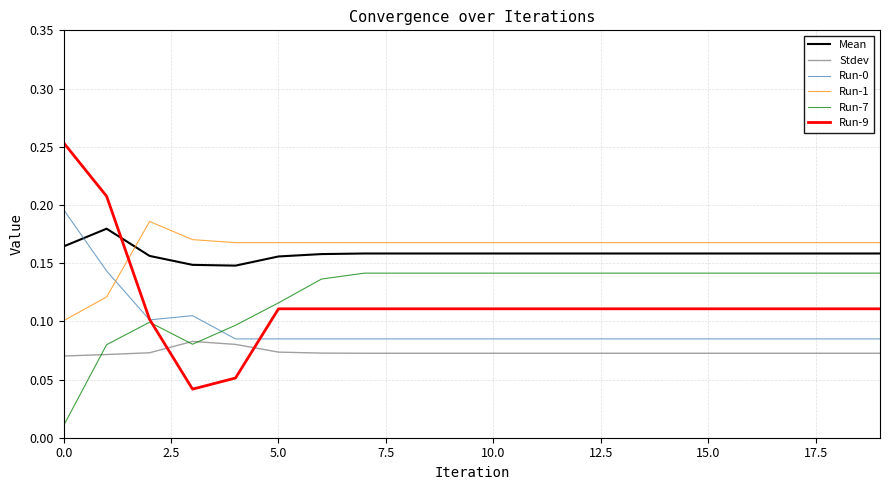

After their last crossing, which series has the higher values: Run-0 or Run-1?

Run-1